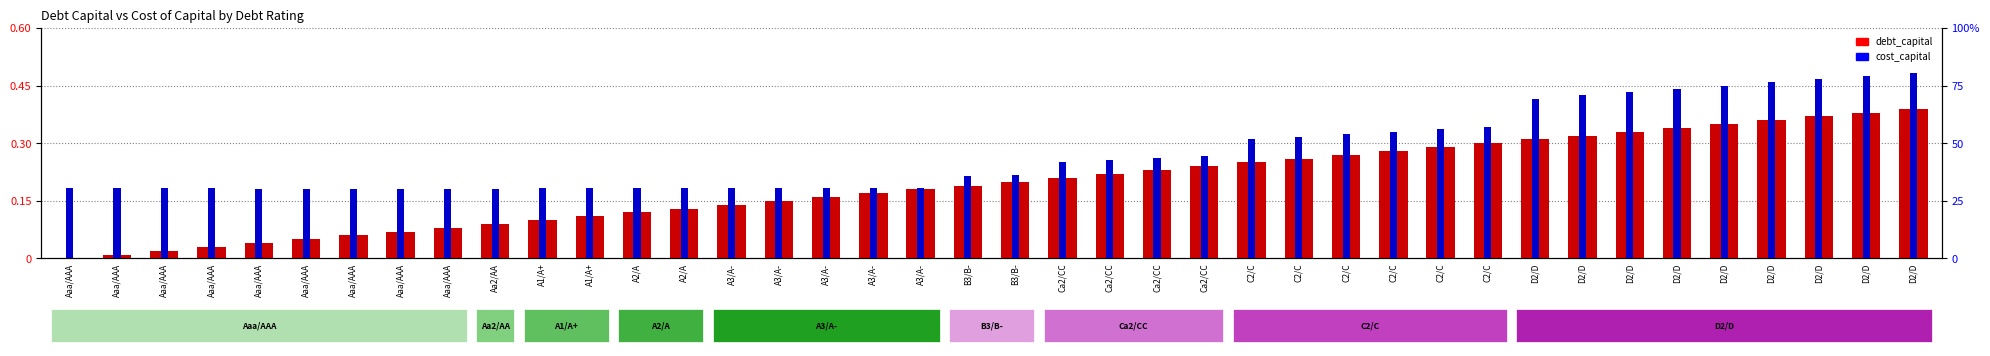

At which label is debt_capital closest to 0?

Aaa/AAA